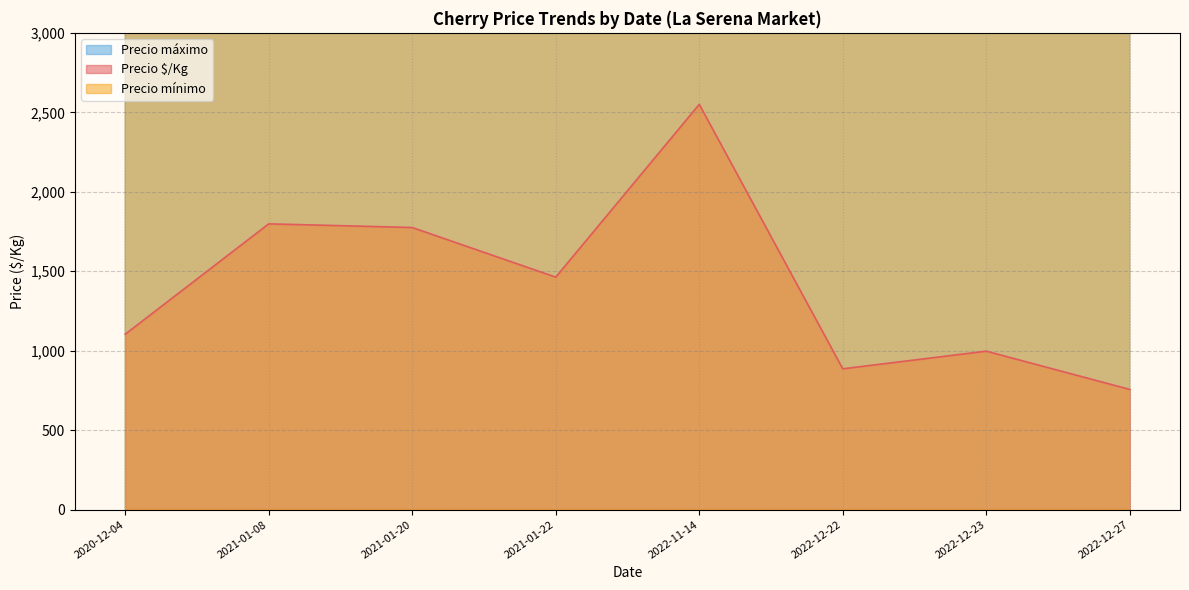

The value of Precio $/Kg at 2022-12-23 is 1554.3. True or false?

False